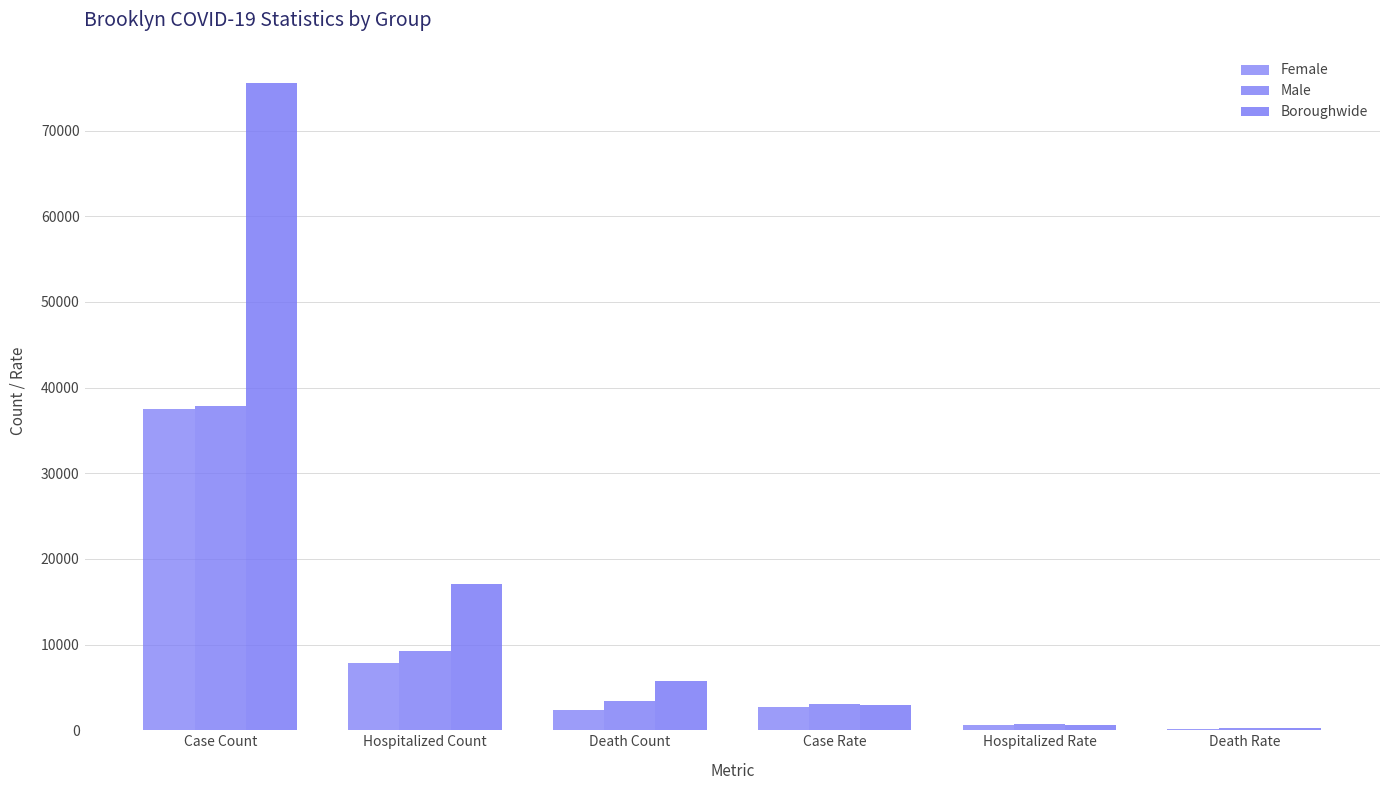

What is the sum of all Boroughwide values?

102230.6